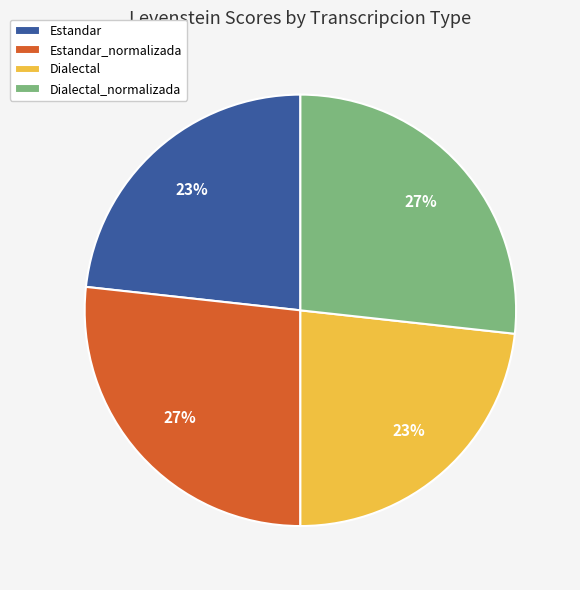

Is it true that Estandar is 23% of the pie?

True